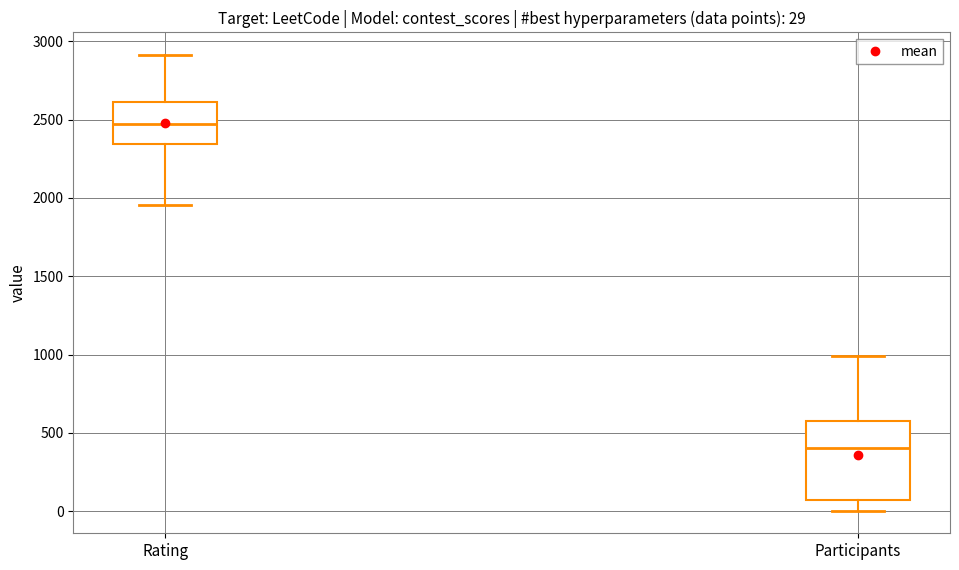

Which box's median line is the highest?

Rating